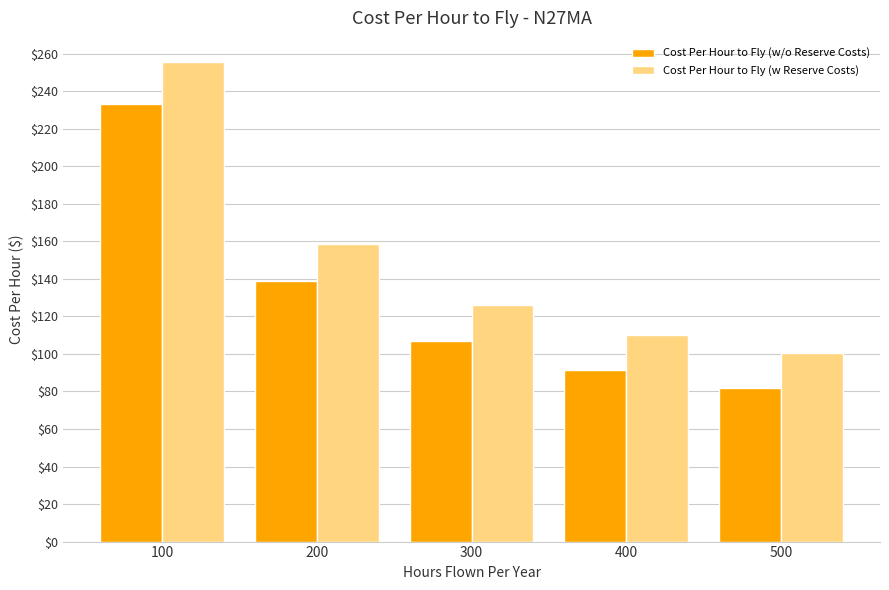

Which series has the largest total across all categories?

Cost Per Hour to Fly (w Reserve Costs)